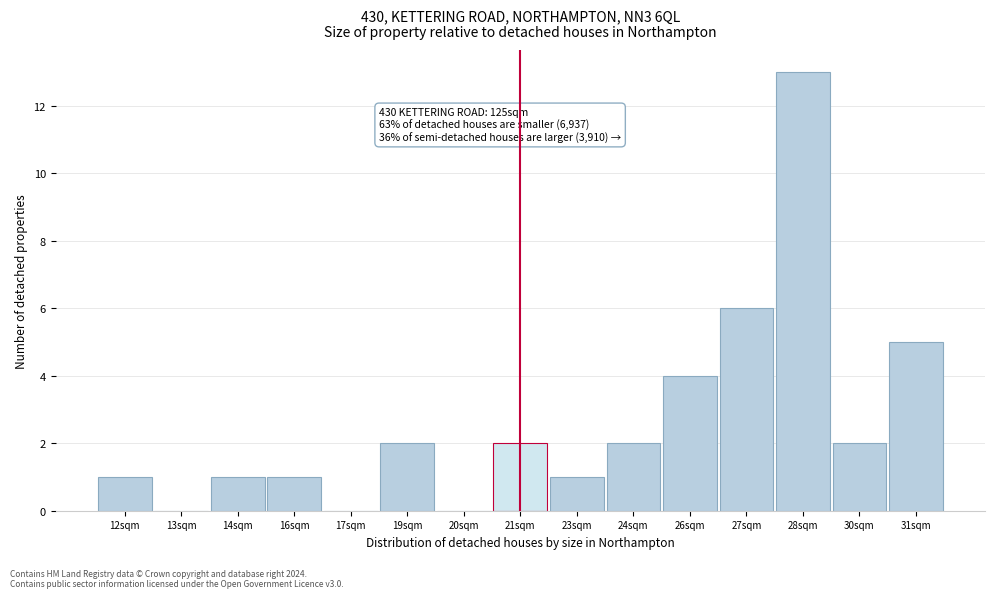

Reading left to right, what are all the values shown in this chart?

12sqm=1	13sqm=0	14sqm=1	16sqm=1	17sqm=0	19sqm=2	20sqm=0	21sqm=2	23sqm=1	24sqm=2	26sqm=4	27sqm=6	28sqm=13	30sqm=2	31sqm=5